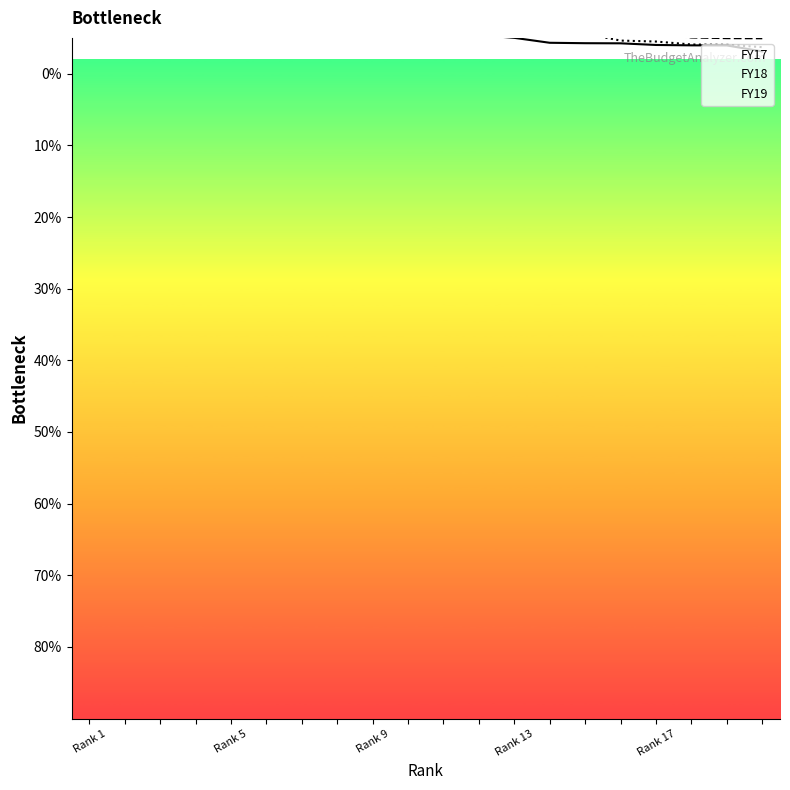

What is the average value of the FY18 series?

0.1